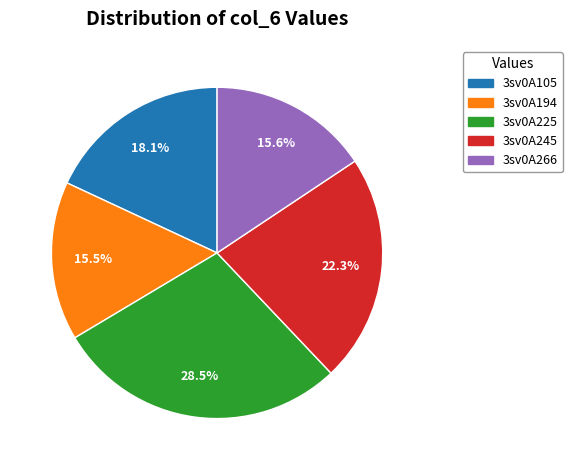

How much of the chart is everything except 3sv0A105?

81.9%